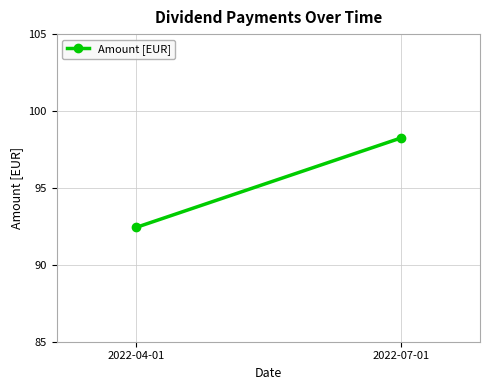

What is the value of the 2nd point from the left?

98.2